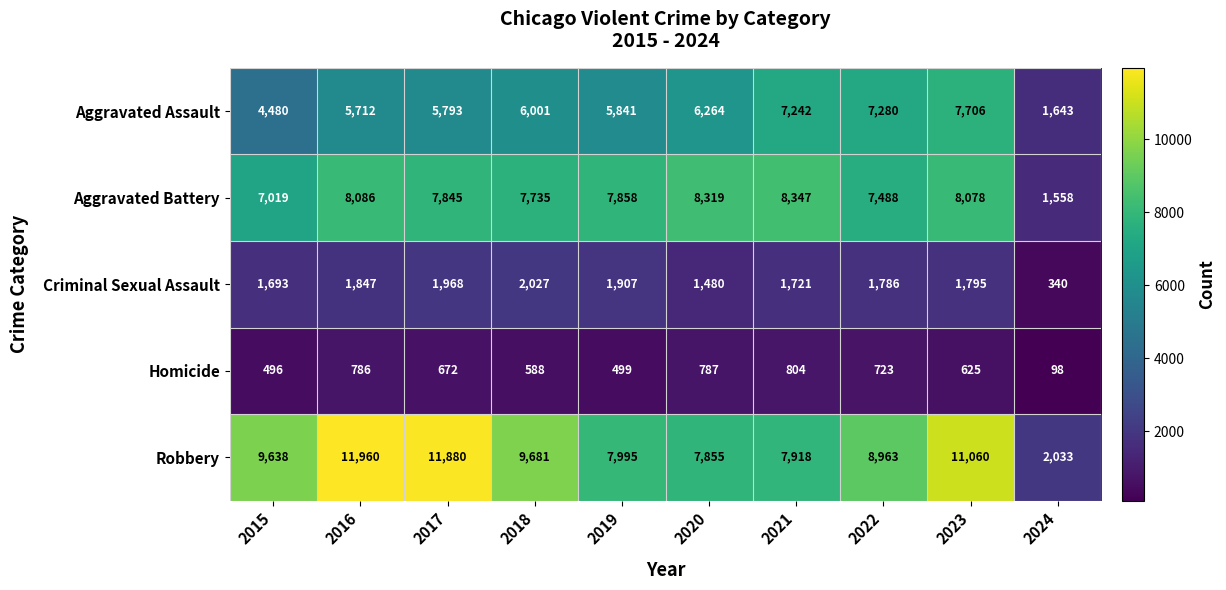

What is the sum of all Homicide values?

6078